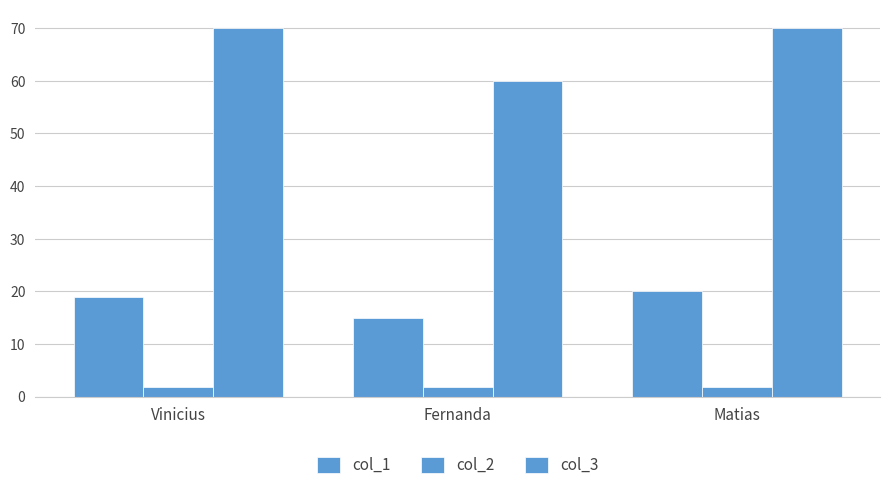

Does the chart contain any negative values?

No